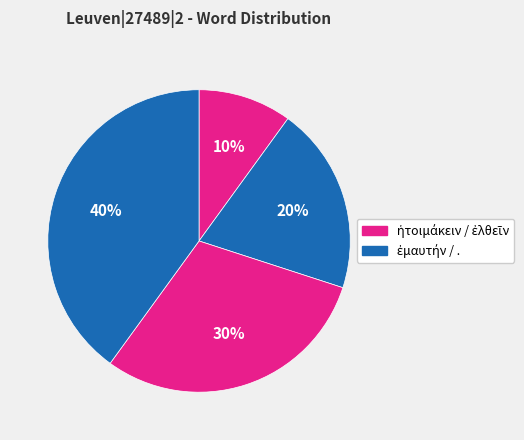

Is there any slice that represents more than half of the pie?

No